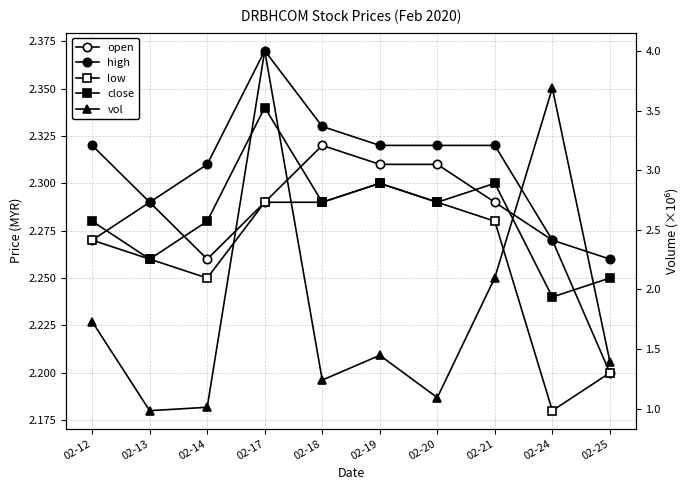

Is it true that close equals 1.3 at 02-13?

False